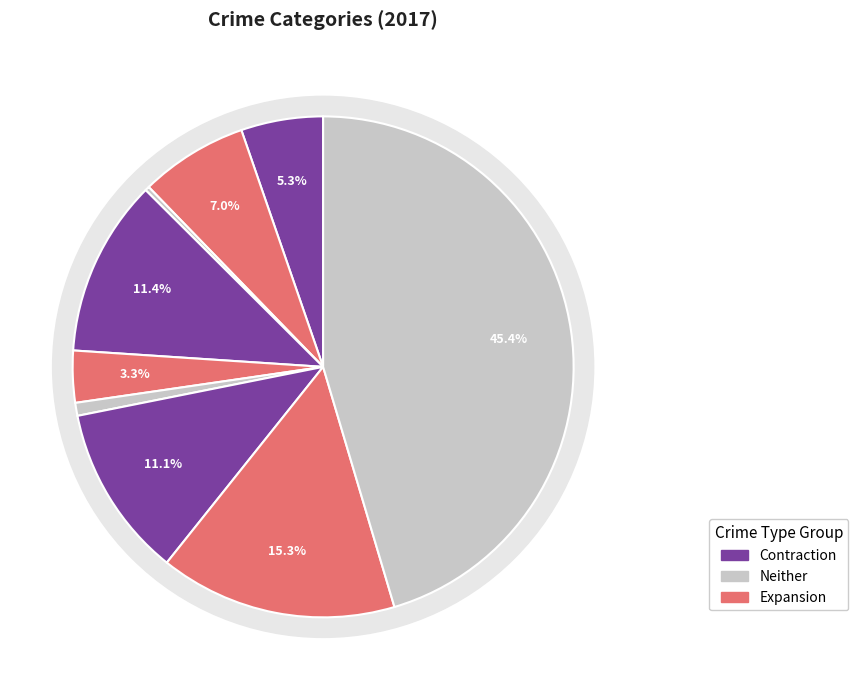

Approximately how many times larger is the value at 1 compared to 6?

0.6